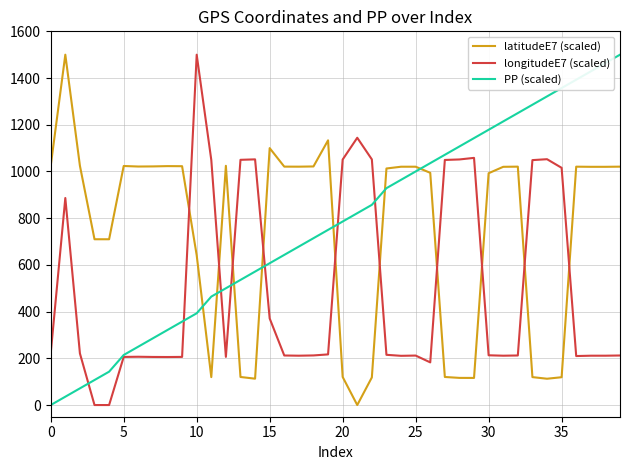

After their last crossing, which series has the higher values: longitudeE7 (scaled) or latitudeE7 (scaled)?

latitudeE7 (scaled)